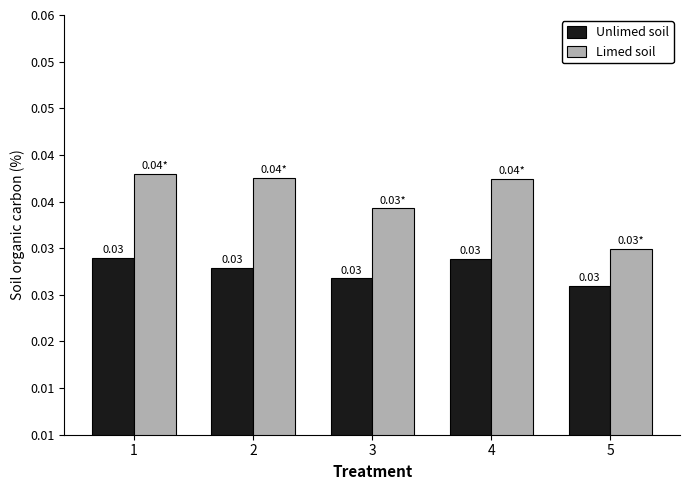

Is the value of Limed soil at 2 greater than the value of Unlimed soil at 5?

Yes